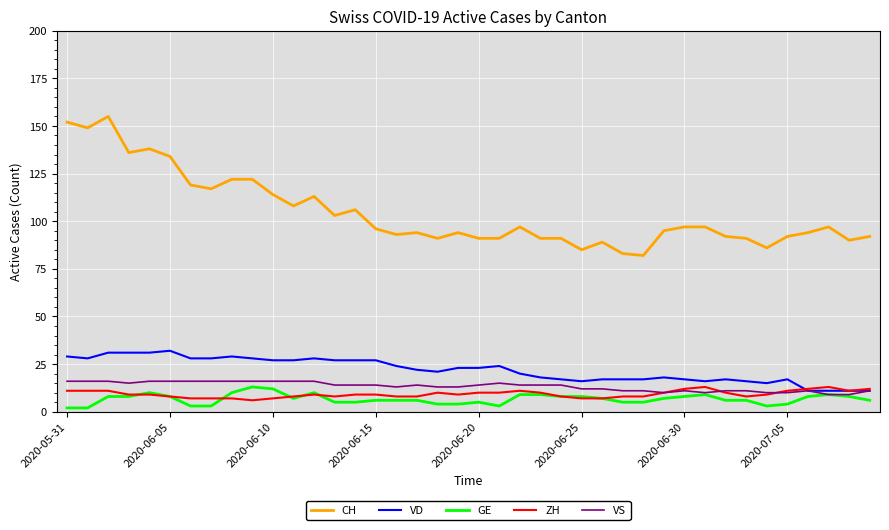

Is this an area chart (filled region under the line)?

No